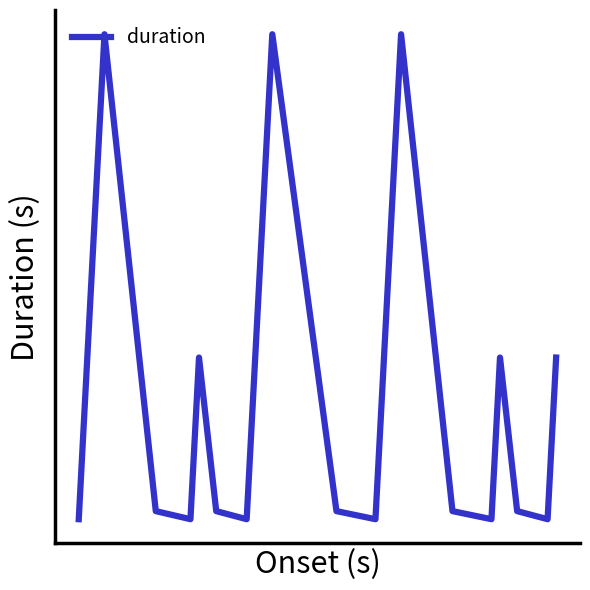

Does the chart display data point markers on the line(s)?

No